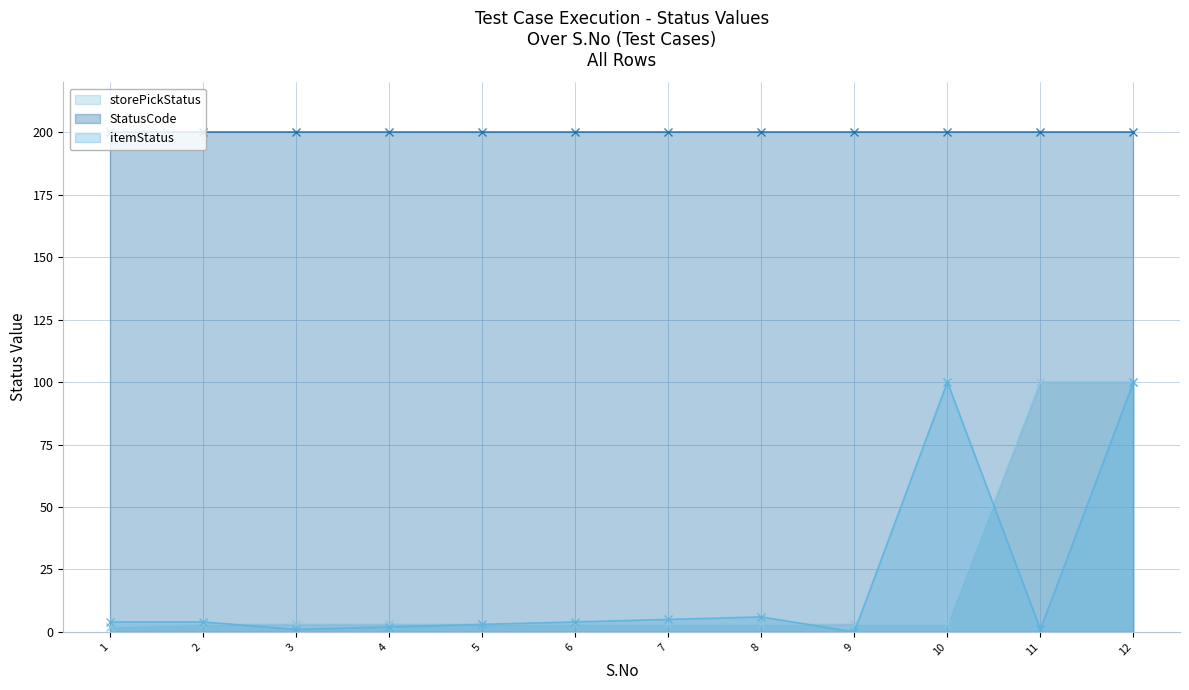

How many lines are shown in the chart?

3